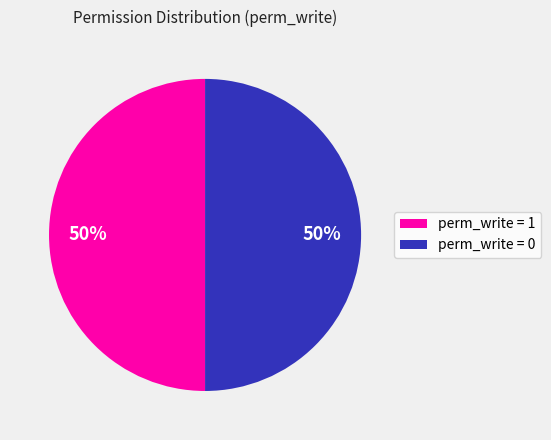

How many segments does this pie chart have?

2